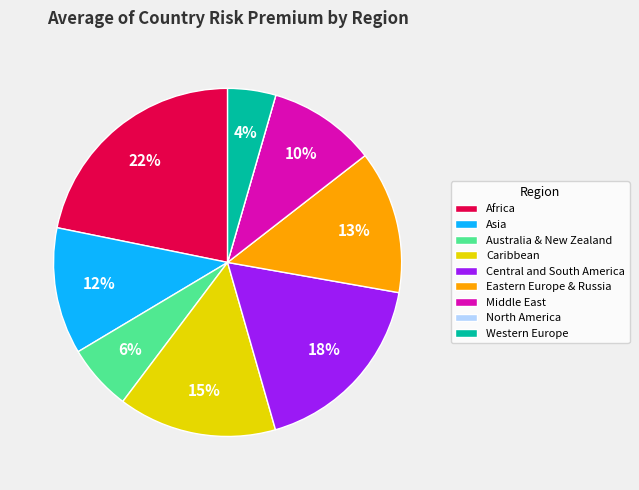

To the nearest percent, what is the difference between the largest and smallest slice percentages?

22%